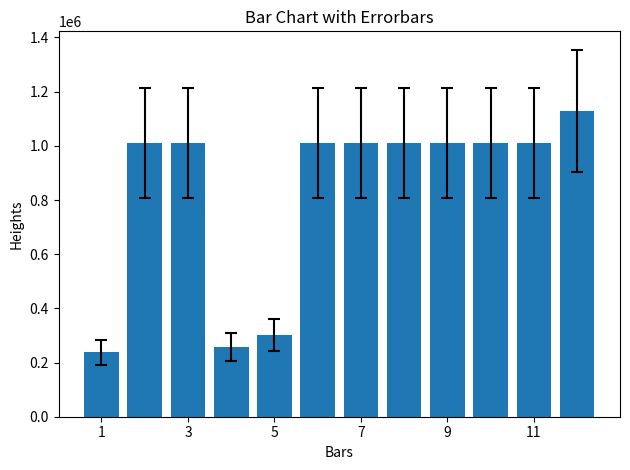

What is the sum of all values?

10016377